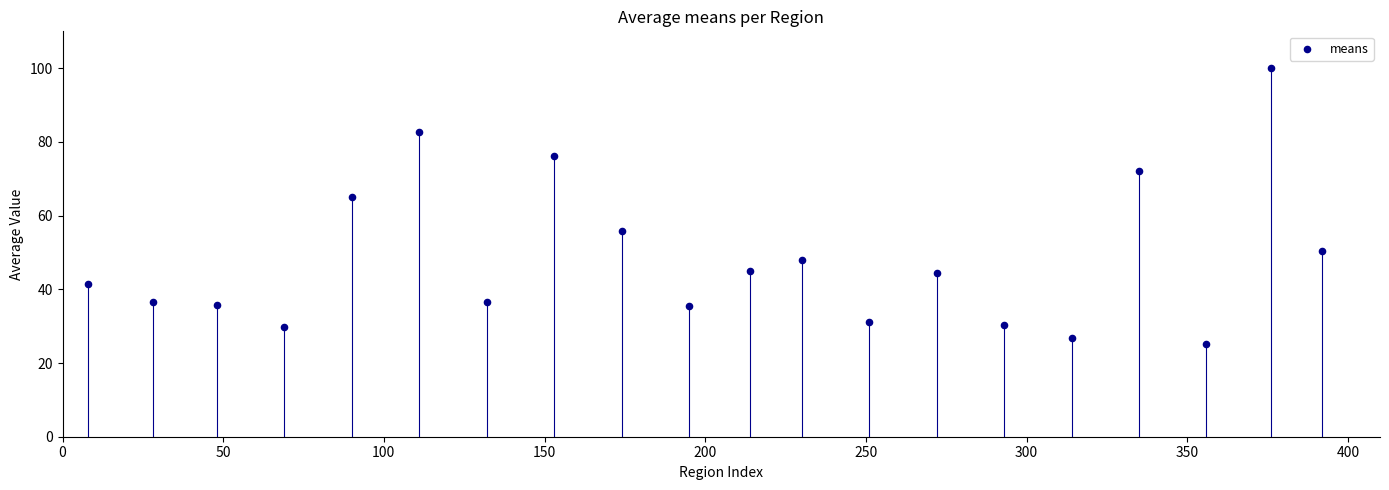

What Y value in the scatter plot is closest to 62?

65.0